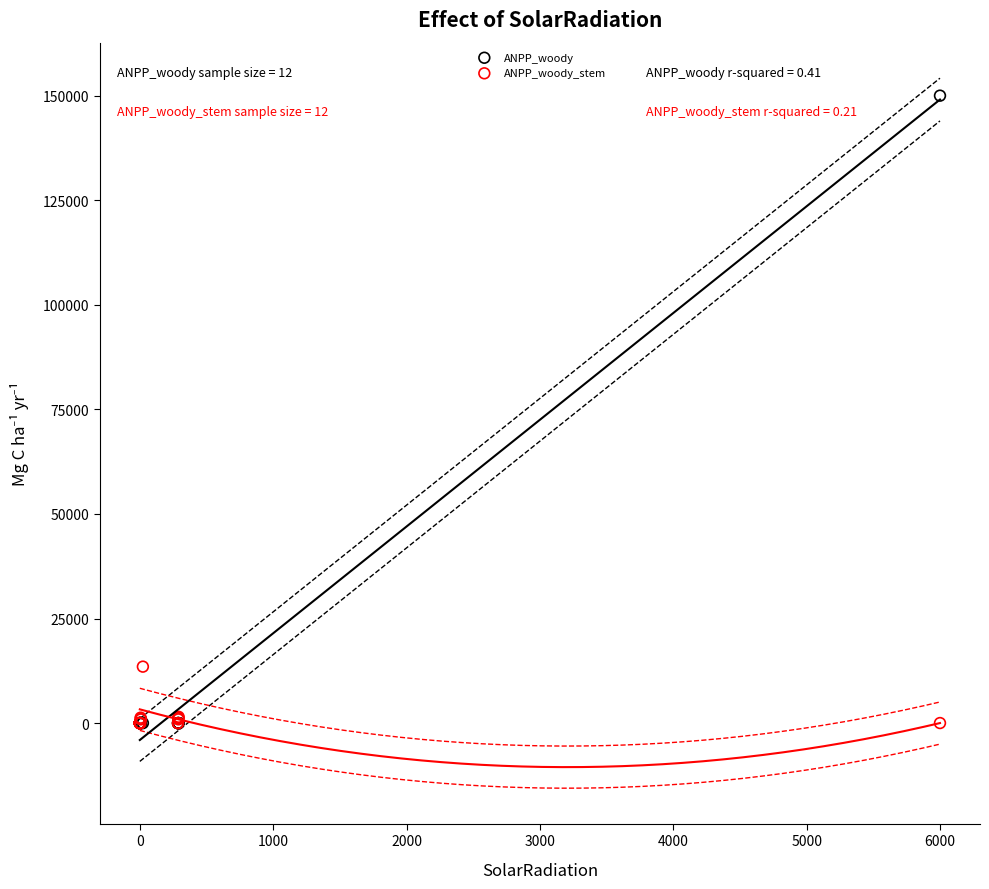

Across all series, what Y value is closest to 75000?

13500